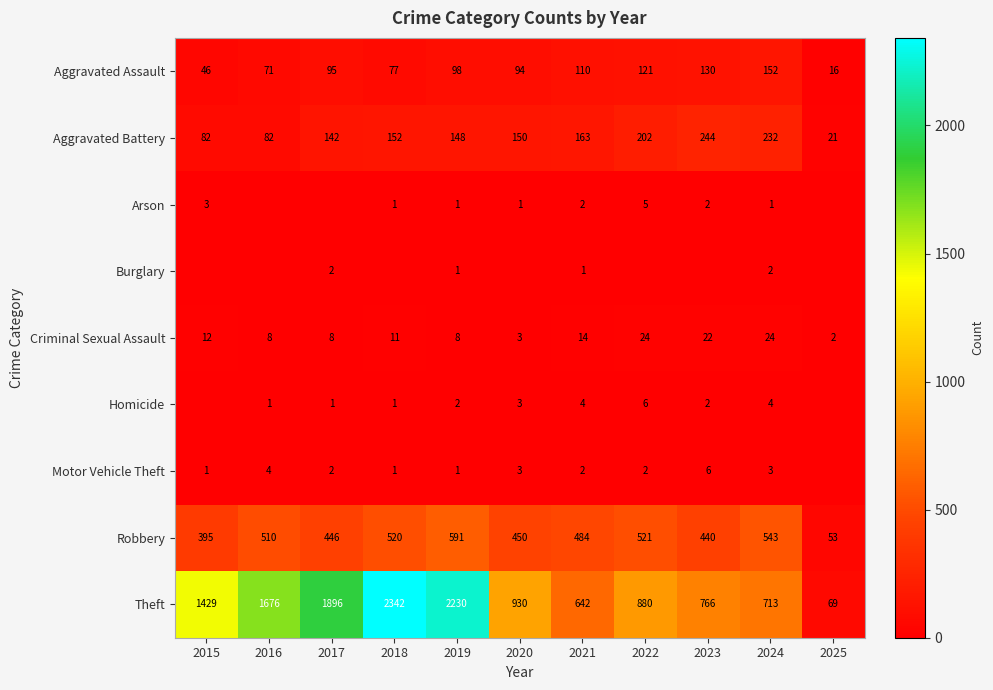

What is the difference between the second highest and minimum values in the Aggravated Battery series?

211